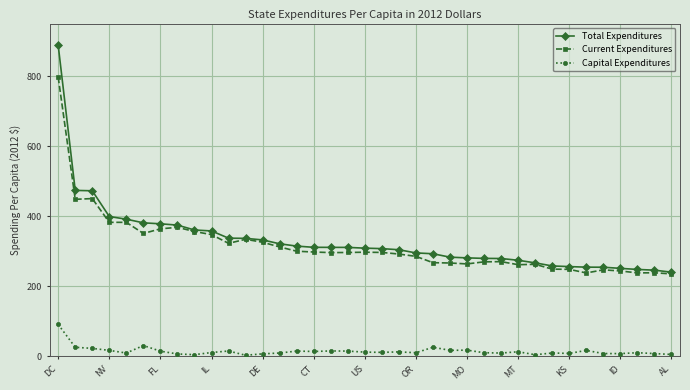

What is the value of the Current Expenditures point at the 33rd from the left?

246.6